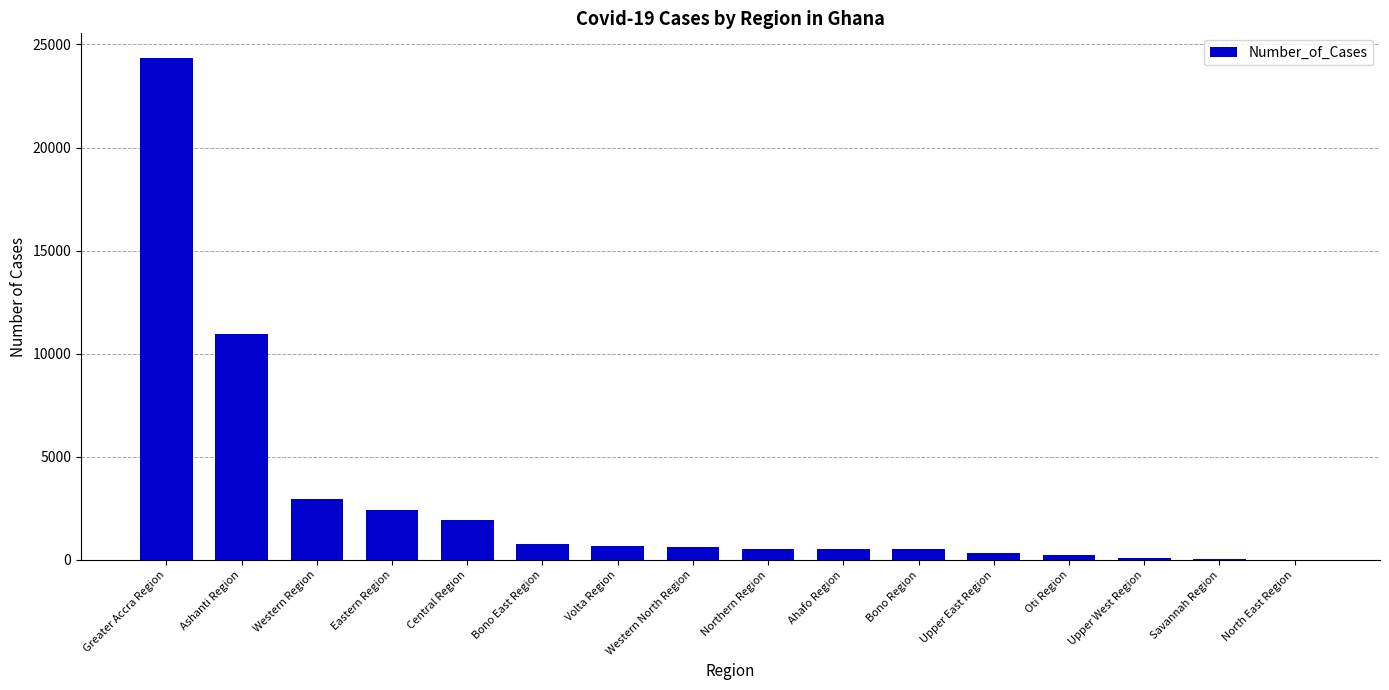

What is the sum of all values?

47049